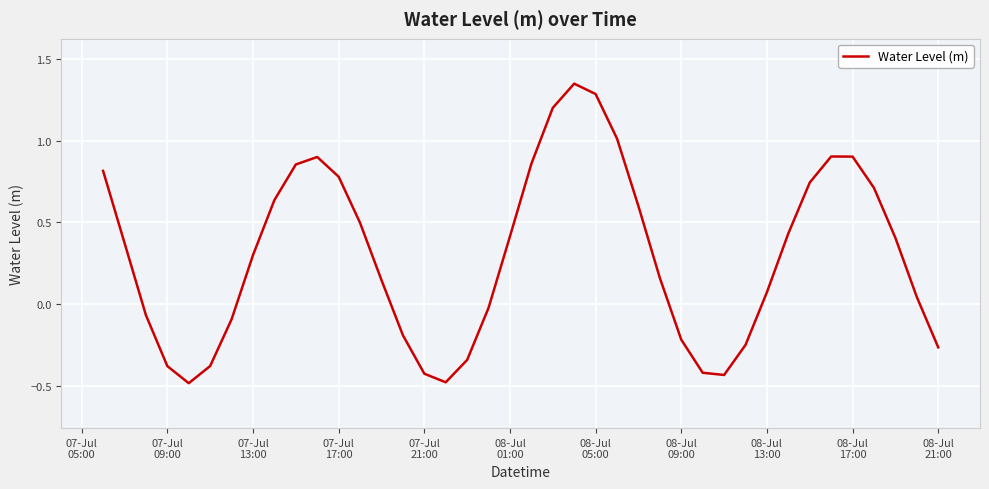

What is the smallest value displayed?

-0.5